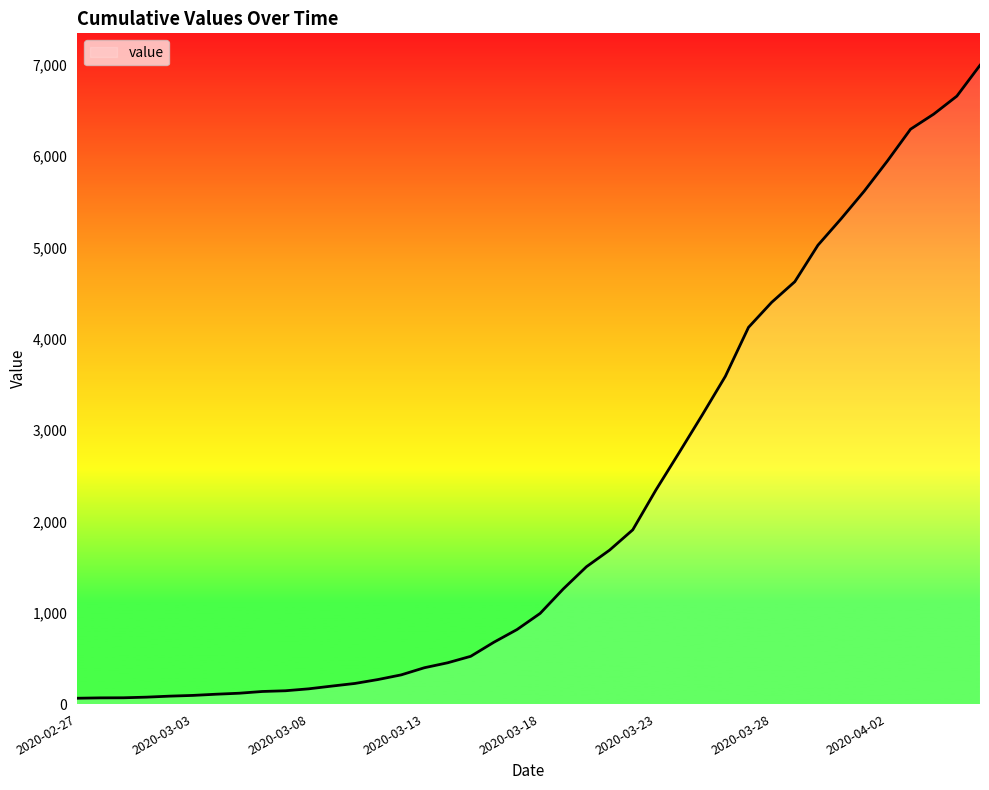

What is the difference between the maximum and minimum values?

6931